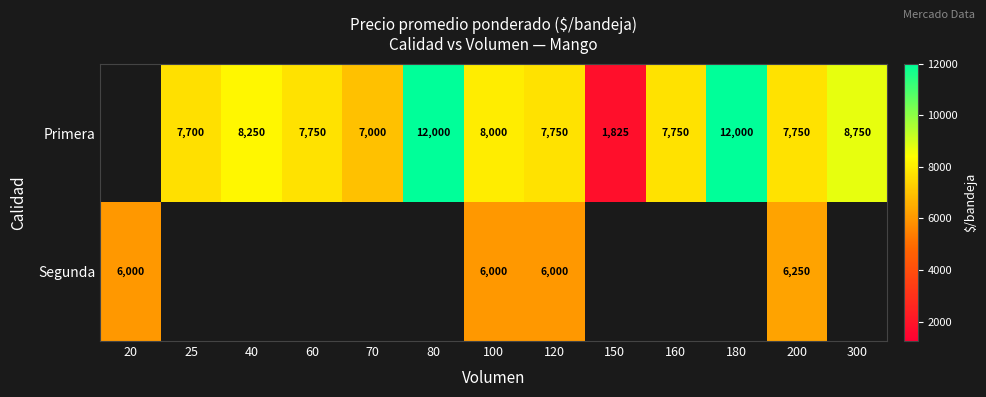

The Primera series shows 12000 at 180. True or false?

True